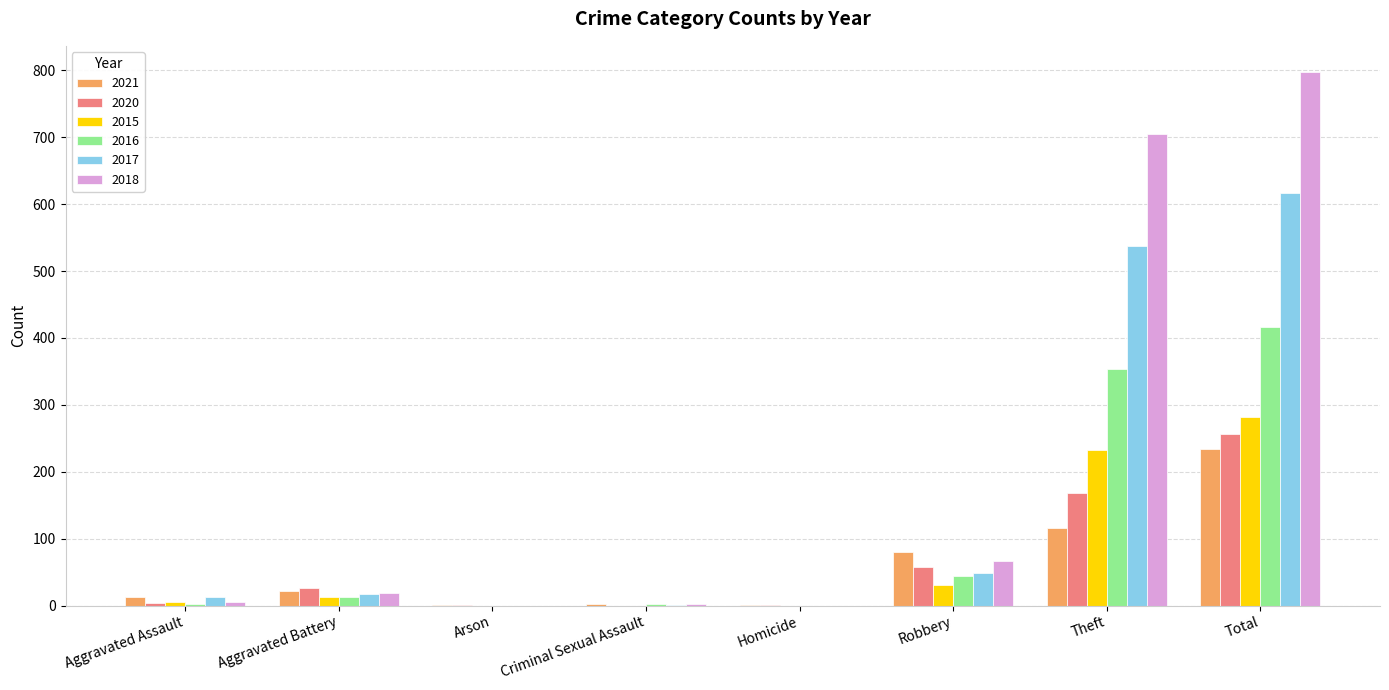

The value of 2018 at Arson is 0. True or false?

True